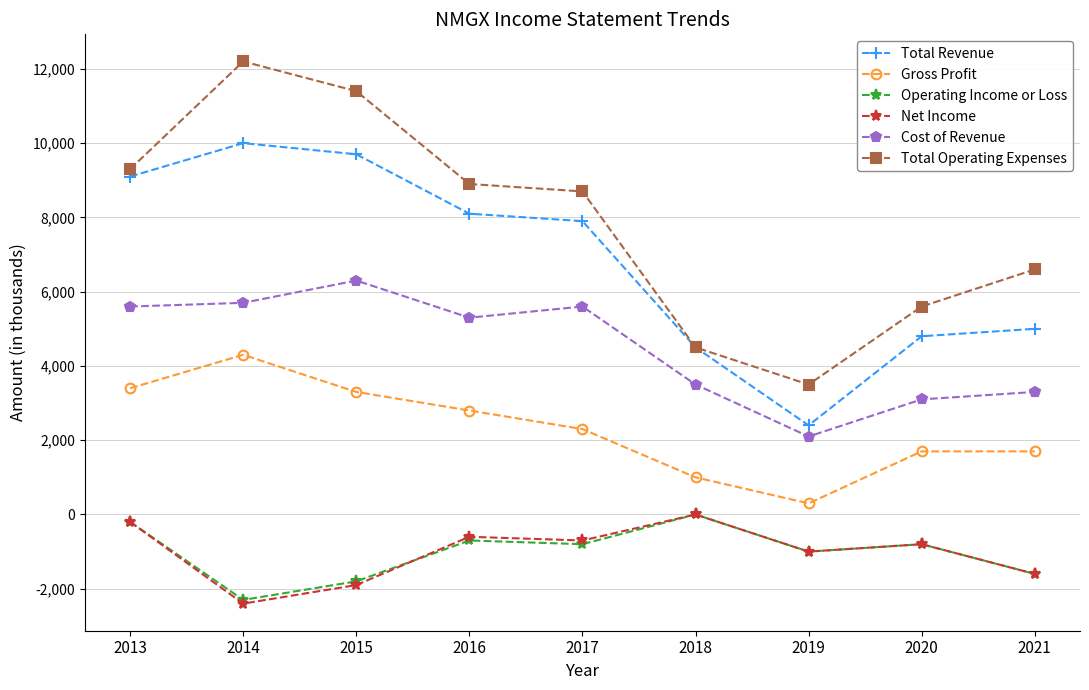

Reading left to right, transcribe all the data shown in this chart.

Total Revenue: 9100	10000	9700	8100	7900	4500	2400	4800	5000
Gross Profit: 3400	4300	3300	2800	2300	1000	300	1700	1700
Operating Income or Loss: -200	-2300	-1800	-700	-800	0	-1000	-800	-1600
Net Income: -200	-2400	-1900	-600	-700	0	-1000	-800	-1600
Cost of Revenue: 5600	5700	6300	5300	5600	3500	2100	3100	3300
Total Operating Expenses: 9300	12200	11400	8900	8700	4500	3500	5600	6600